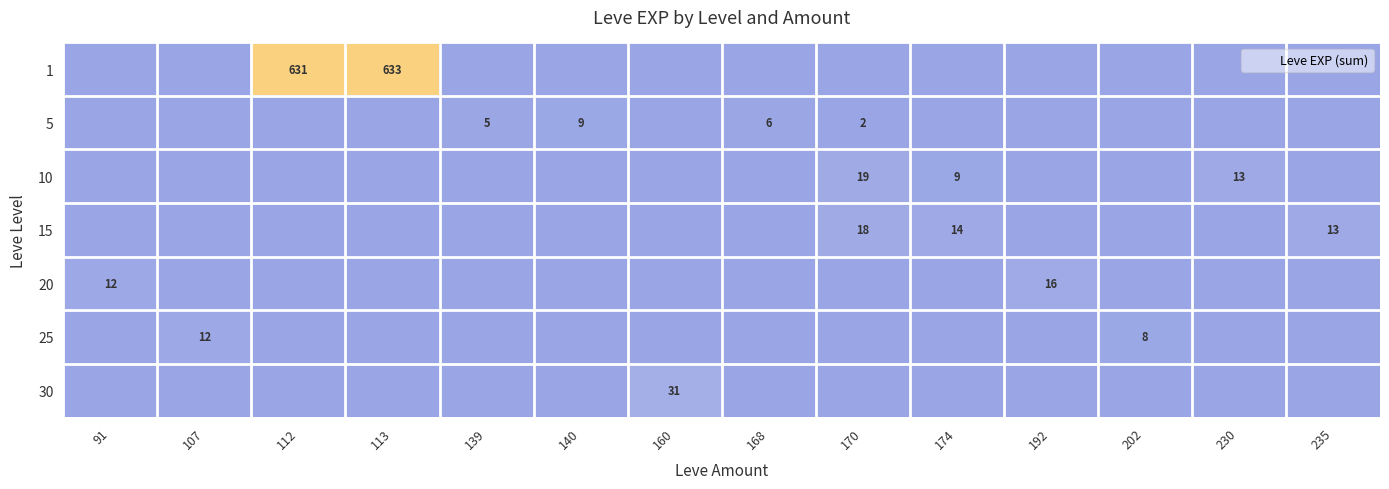

Is the value of 20 at 140 greater than the value of 5 at 192?

No